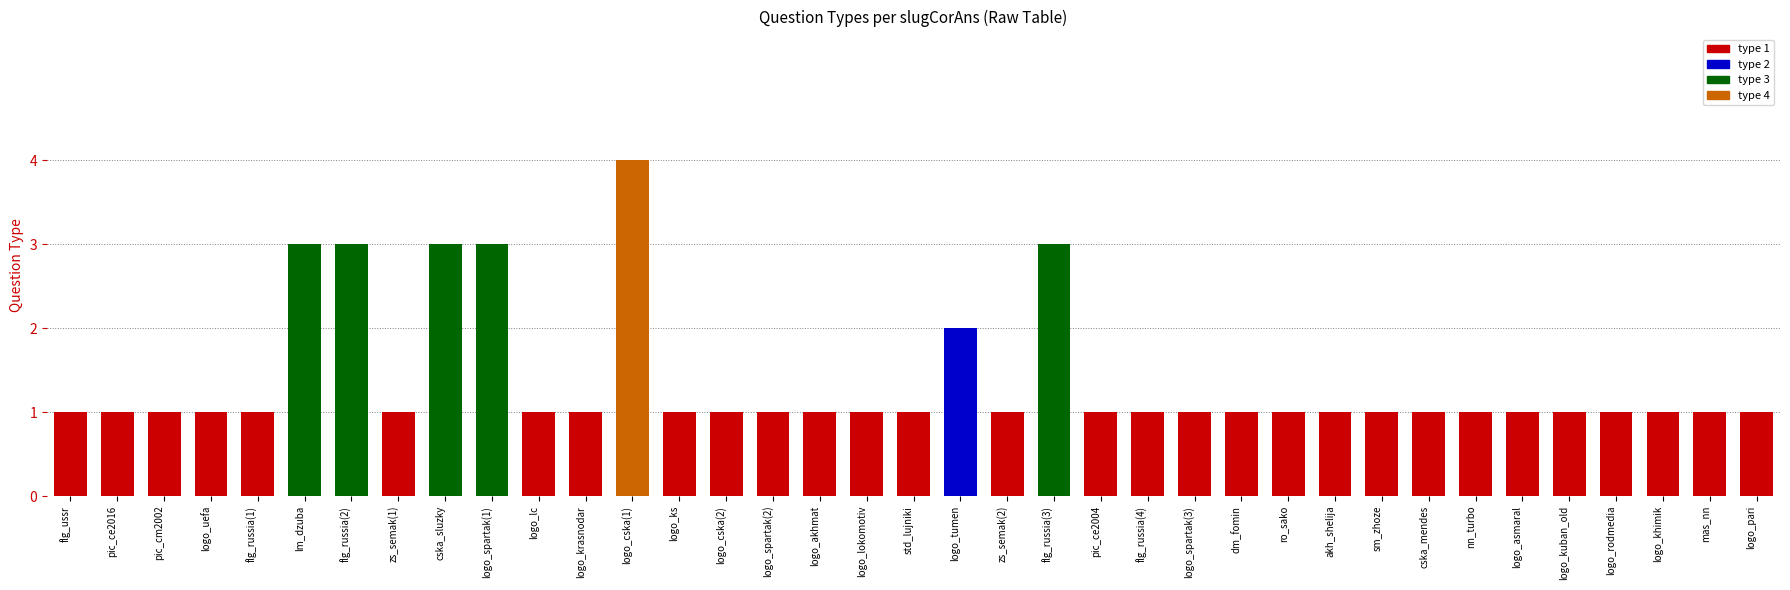

What is the difference between the values at logo_tumen and nn_turbo?

1